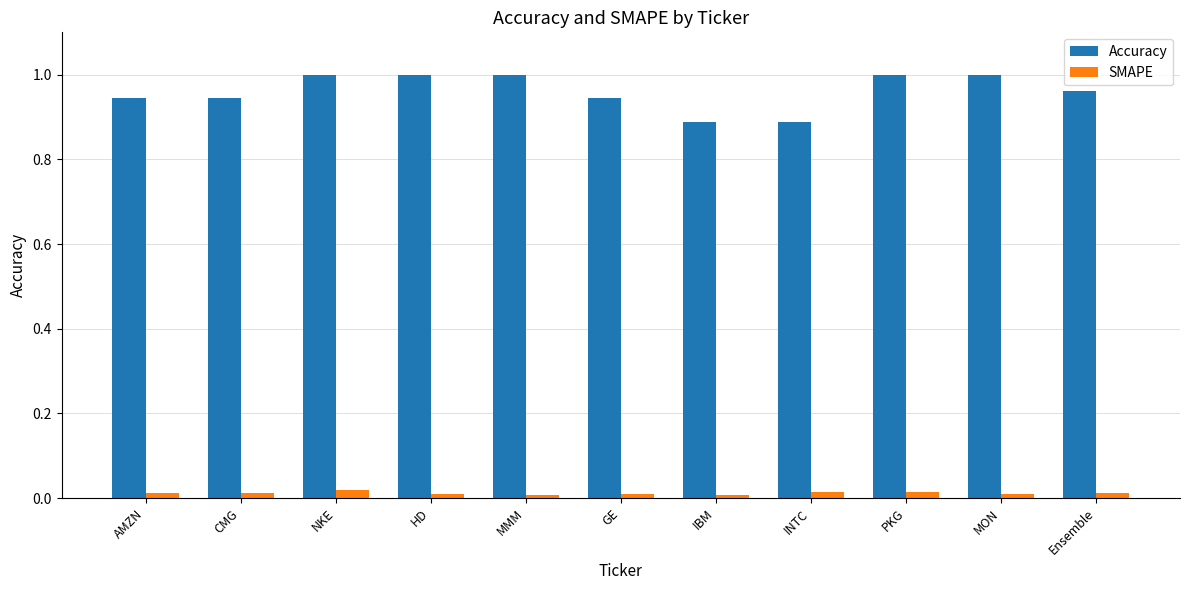

What is the label of the 8th bar from the right?

HD